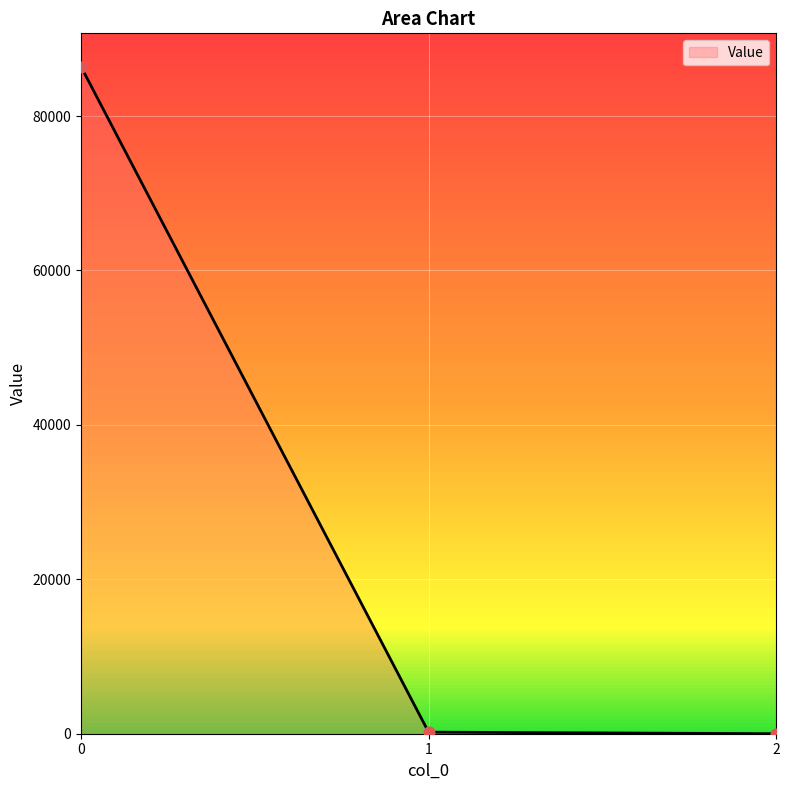

Is it true that the value at 0 is 37663.0?

False